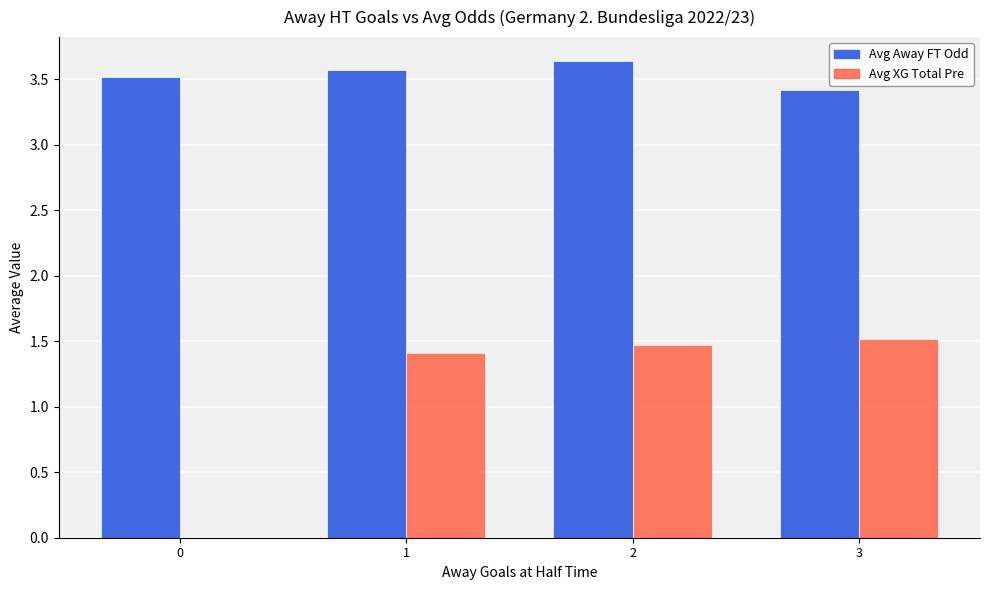

True or false: Avg XG Total Pre has a value of 2.2 at 1.

False